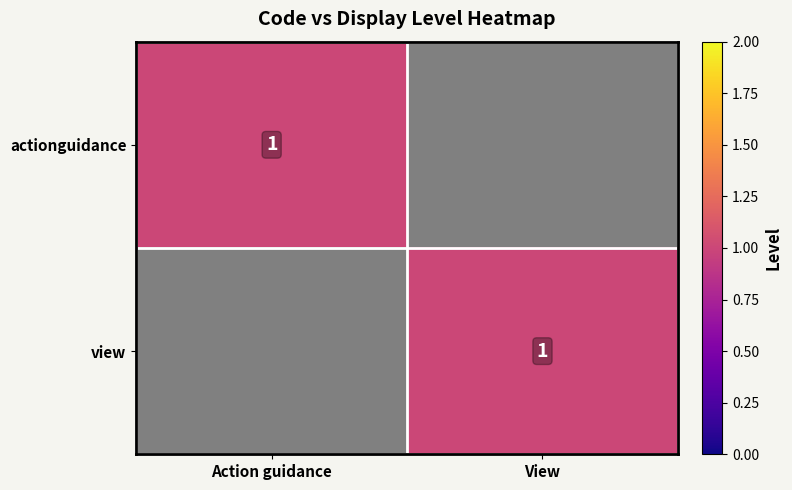

Is it true that actionguidance equals 0 at Action guidance?

False